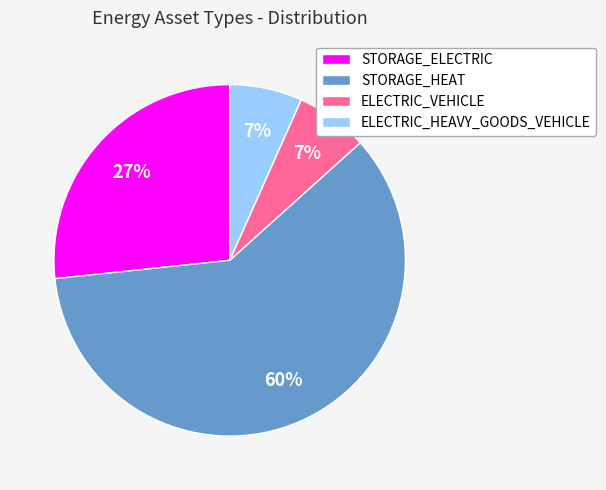

What percentage is the ELECTRIC_HEAVY_GOODS_VEHICLE slice, to the nearest percent?

7%